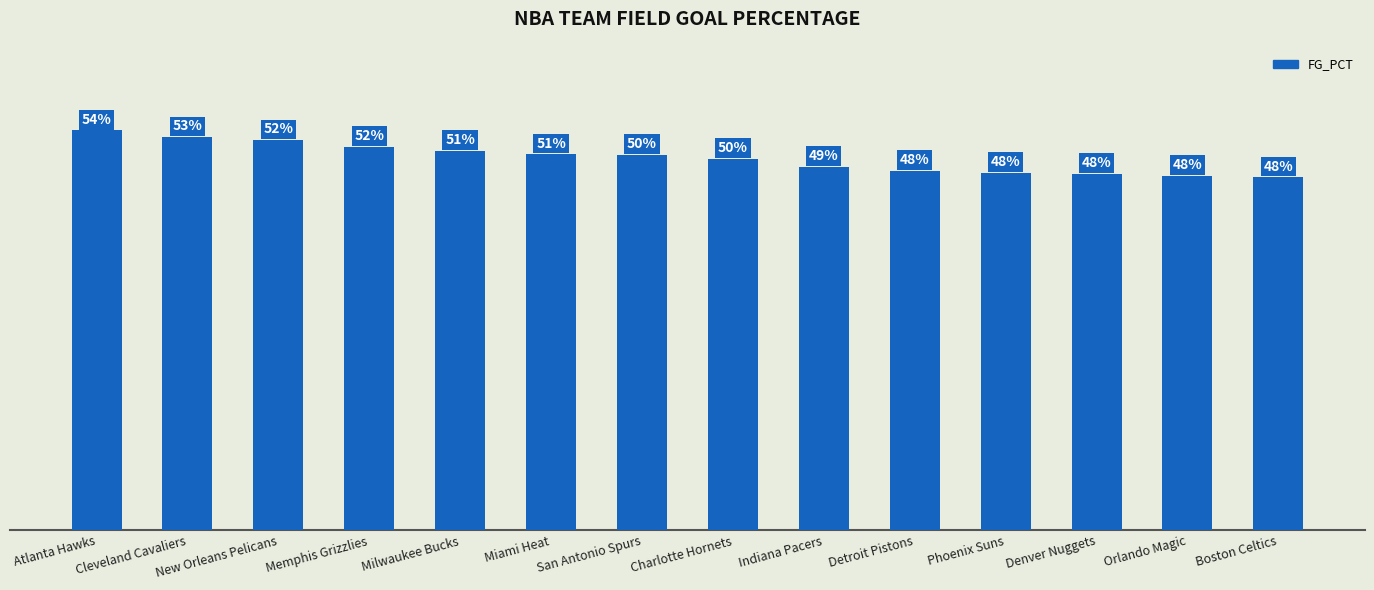

Does the chart contain stacked bars?

No